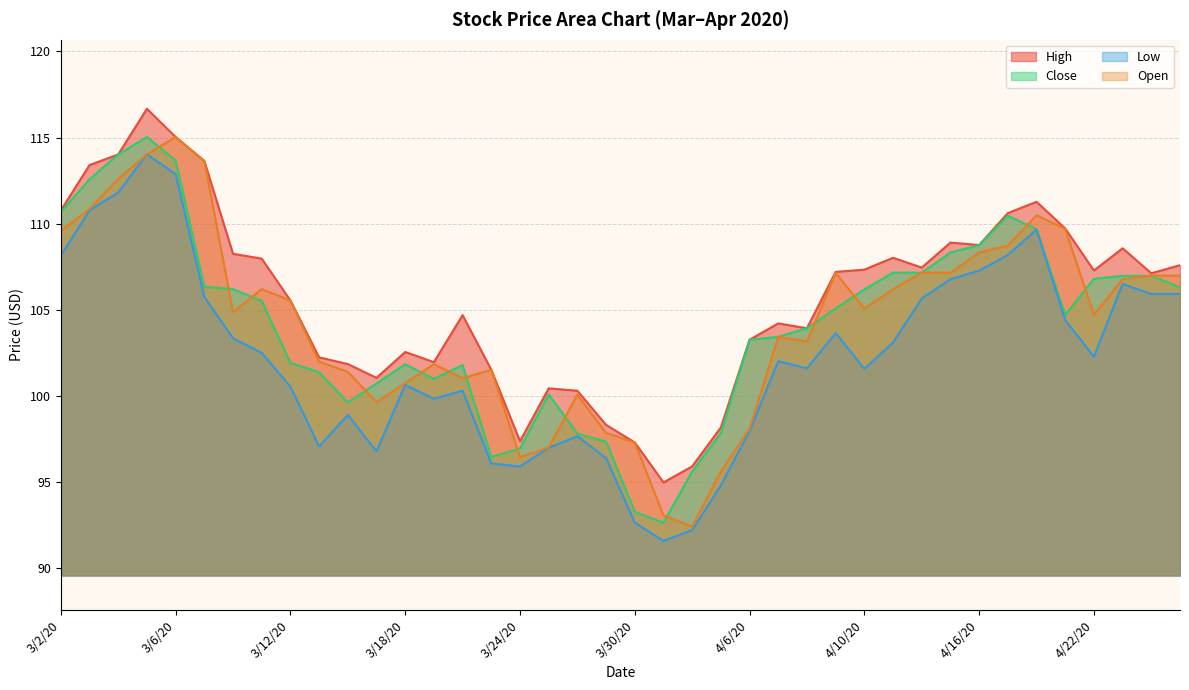

What are all the series names shown in the legend?

High, Close, Low, Open